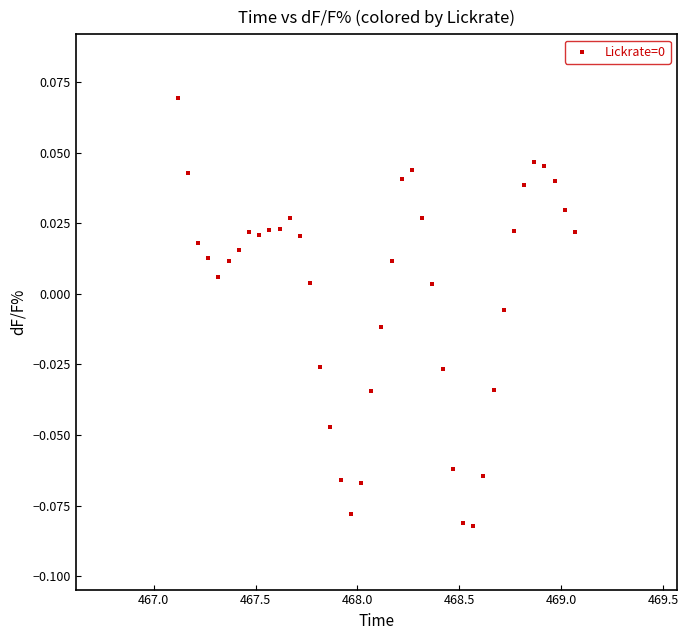

What is the range of X values (max minus min)?

2.0